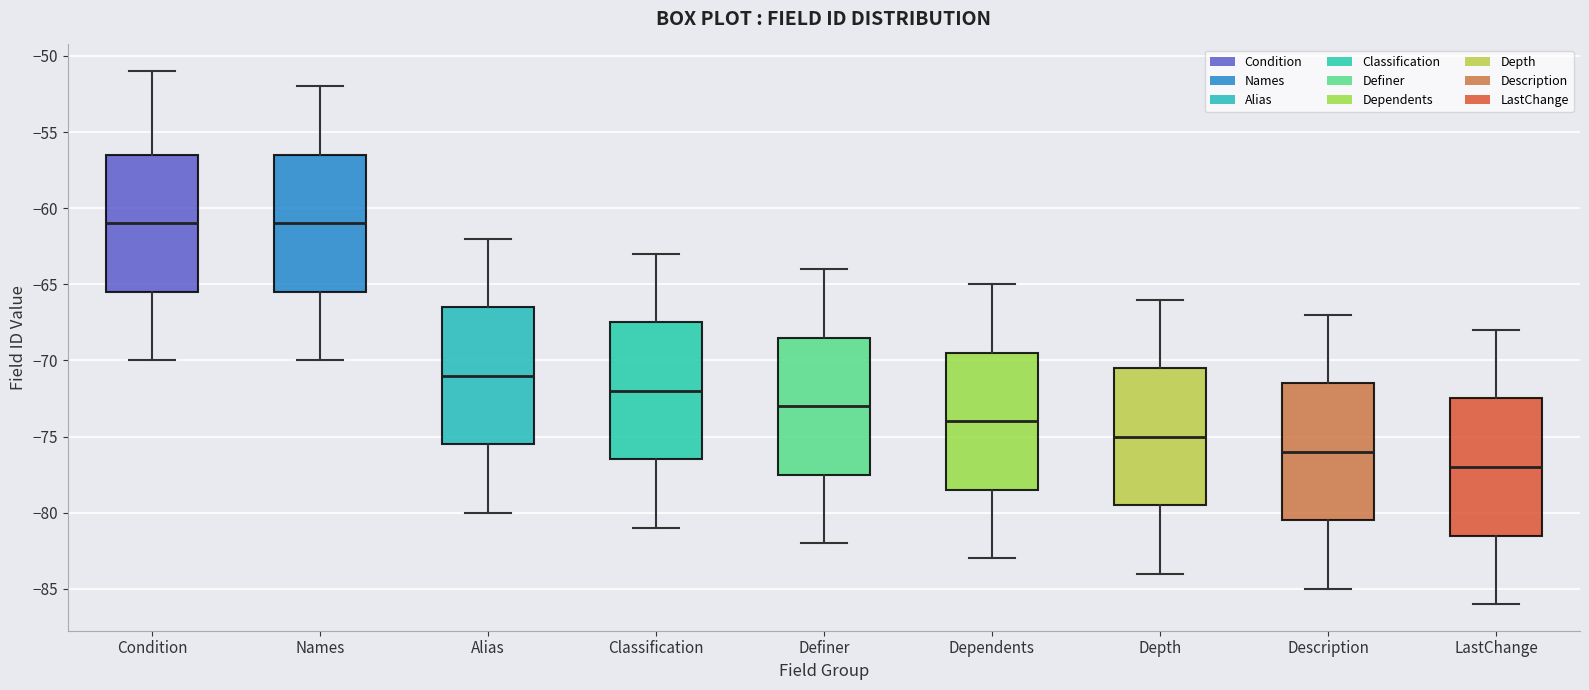

Where does the upper whisker of the box for Alias end on the y-axis? The values are not printed on the chart, so give them approximately, as read against the axis.

-62.0